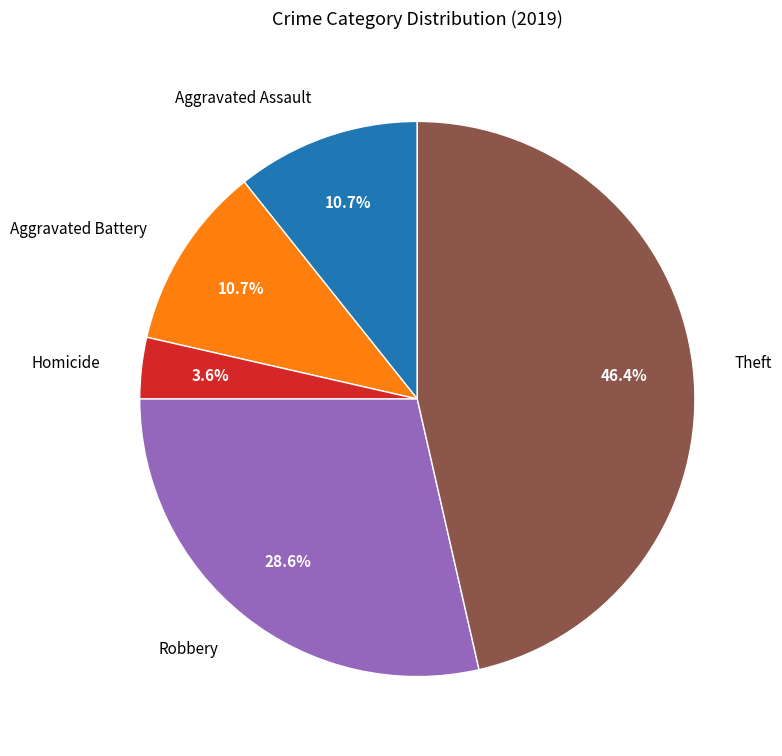

Is it true that Aggravated Assault is 11% of the pie?

True